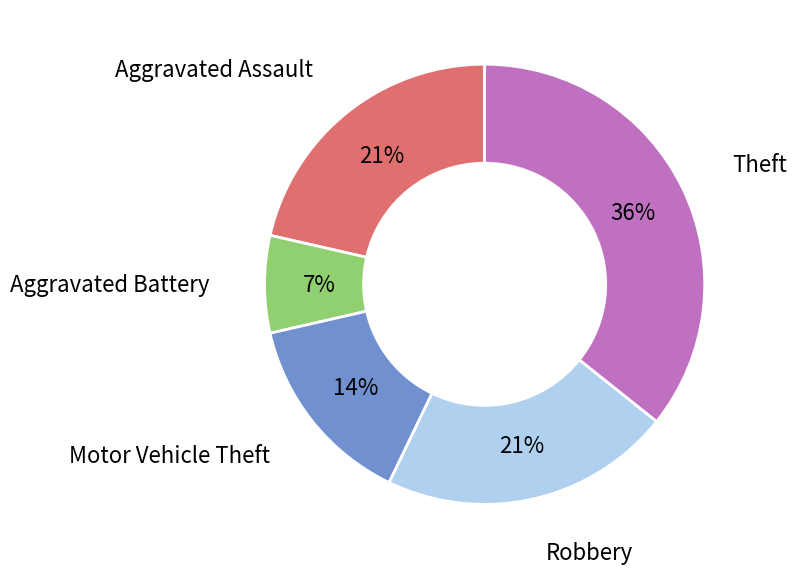

To the nearest percent, what is the average slice percentage?

20%